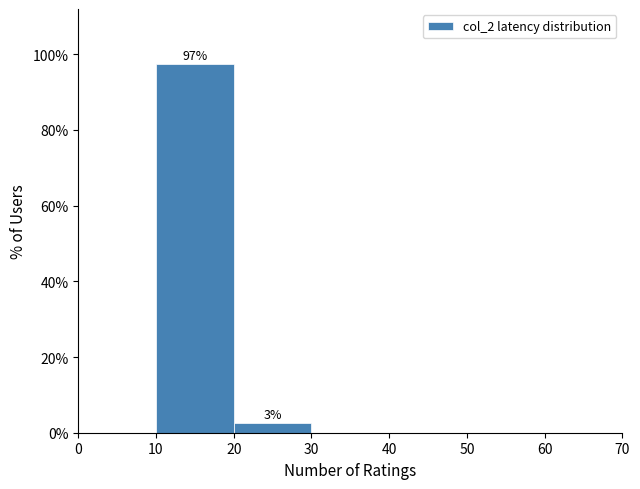

Which range on the x-axis has the tallest bar?

10 to 20